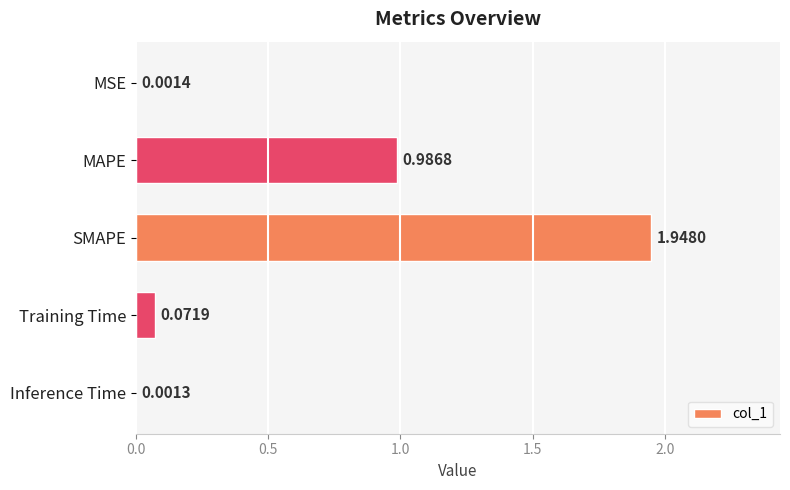

Does the chart contain stacked bars?

No